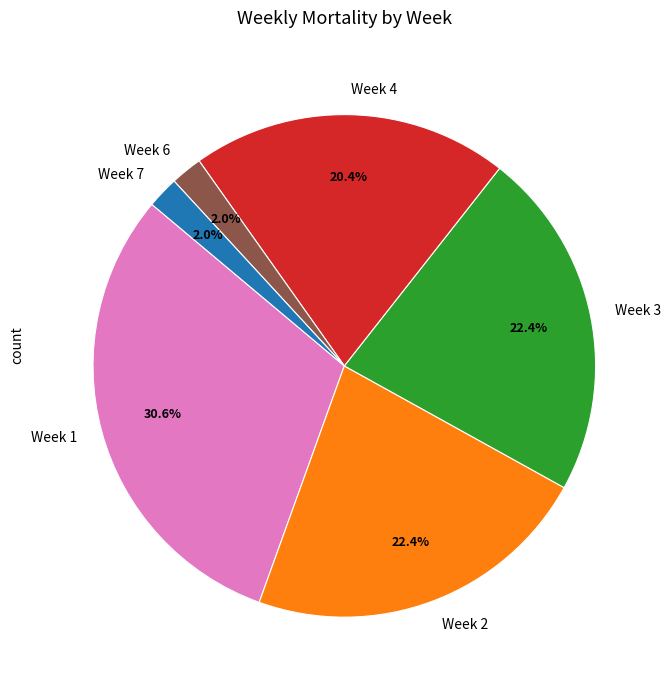

What is the largest slice in the pie chart?

Week 1